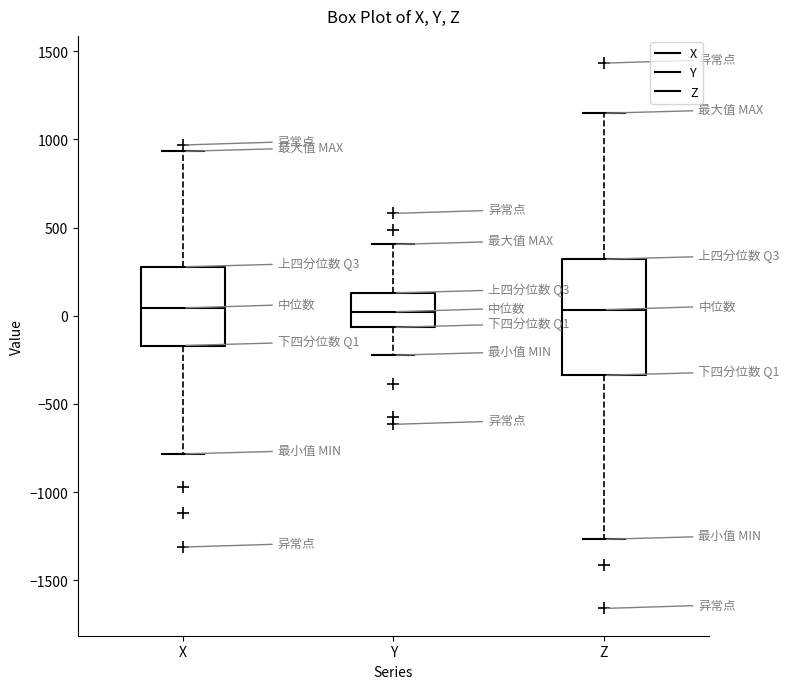

Comparing the boxes themselves (not the whiskers), which one is the tallest?

Z